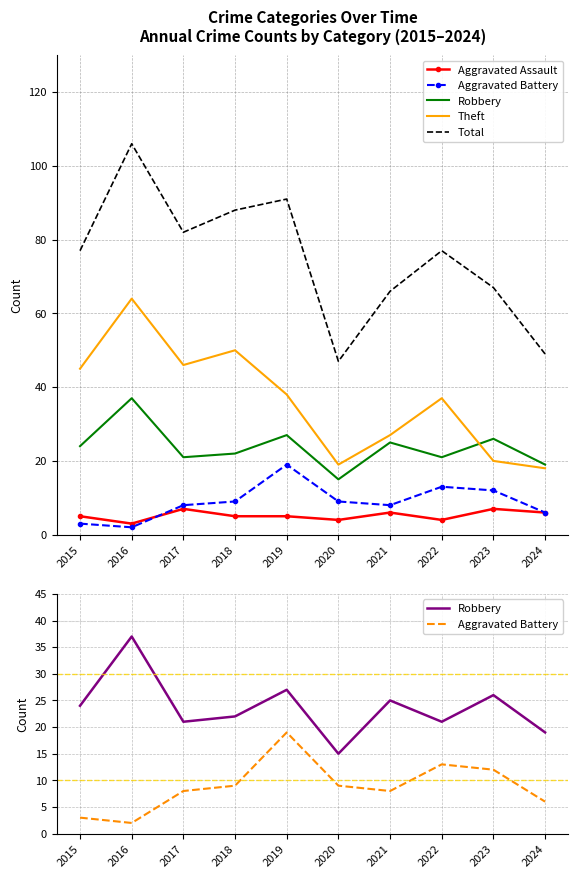

Between 2017 and 2022, which is larger?

2017